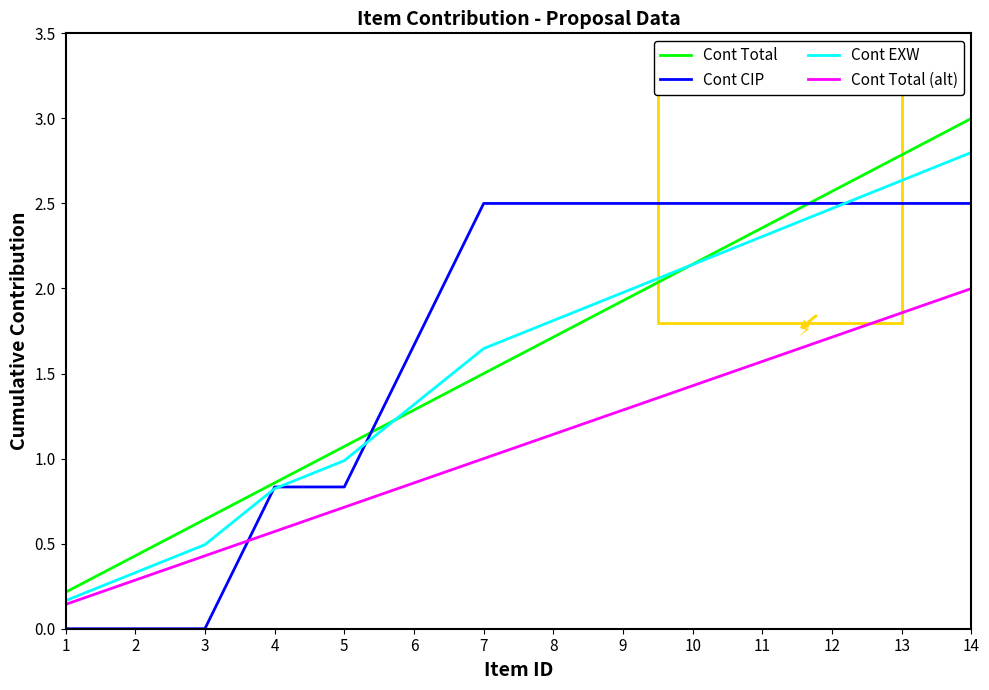

The Cont Total series shows 1.7 at 8. True or false?

True